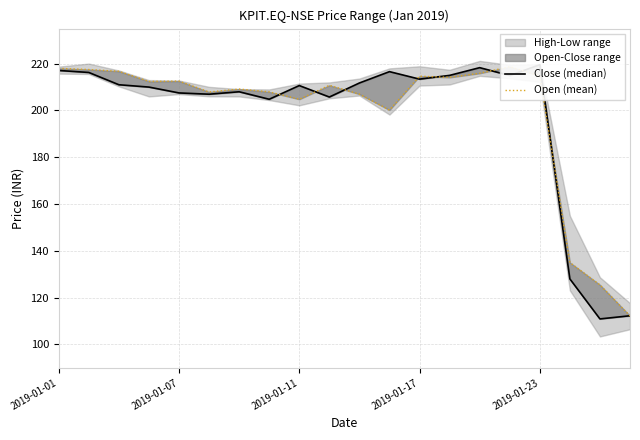

The value of Close (median) at 17 is 52.4. True or false?

False